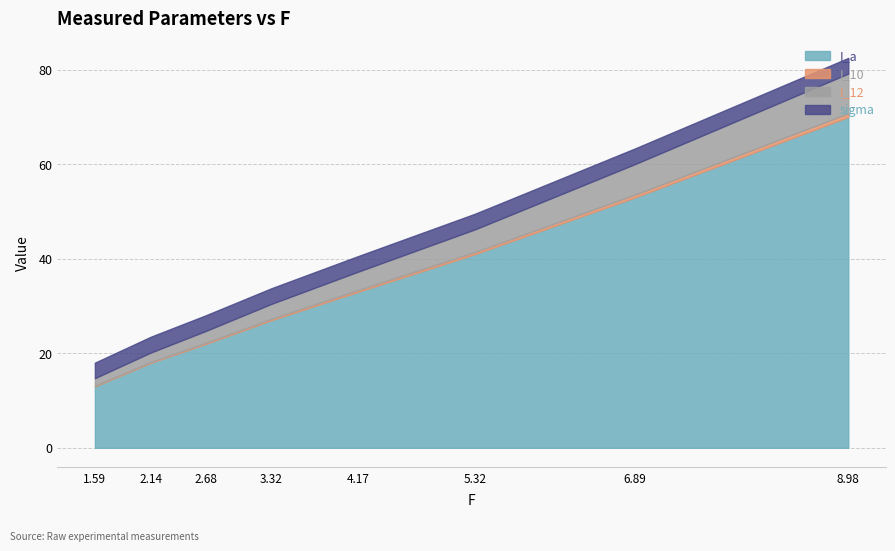

At 3.32, list the series in order from smallest to largest.

I_10, I_12, sigma, I_a